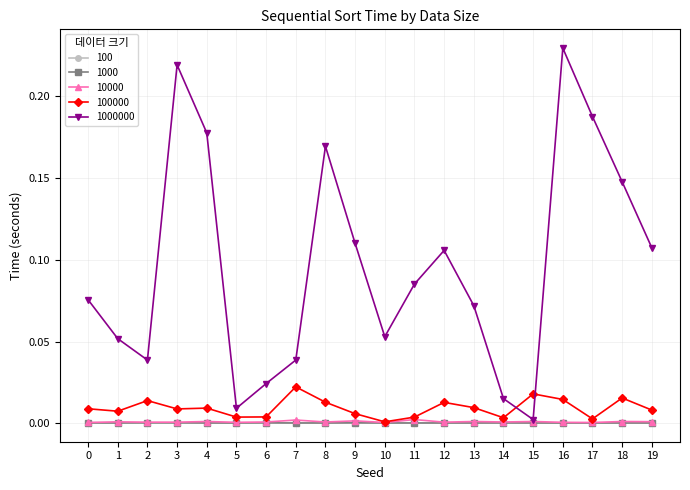

At which category does the chart reach its peak across all series?

16